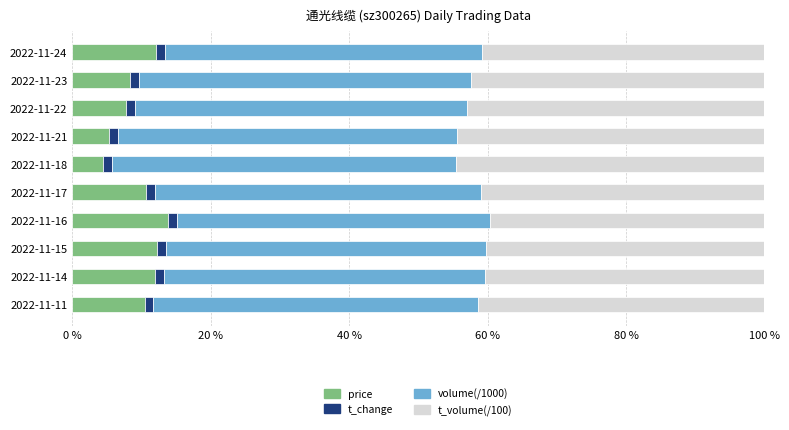

What is the maximum value for price?

13.9